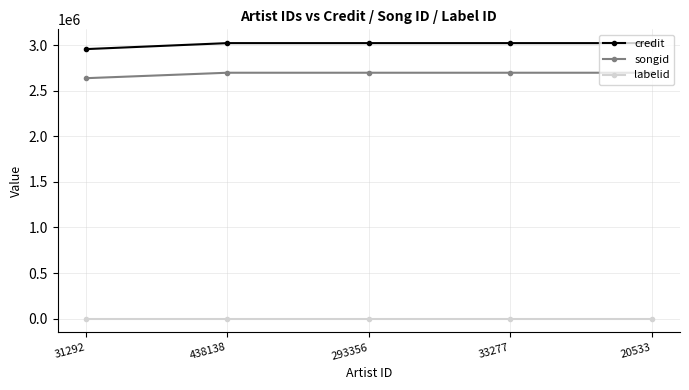

Does the chart display data point markers on the line(s)?

Yes